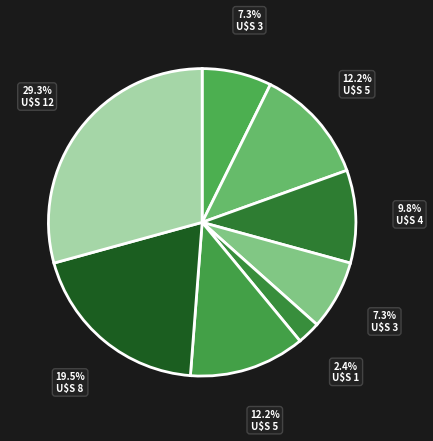

How many slices are in this pie chart?

8